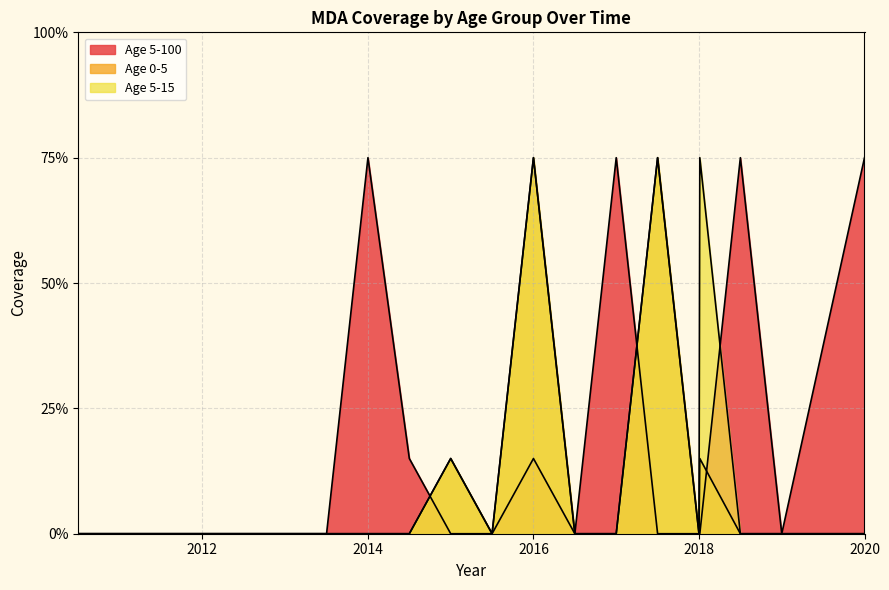

What is the average value of the Age 5-100 series?

0.2